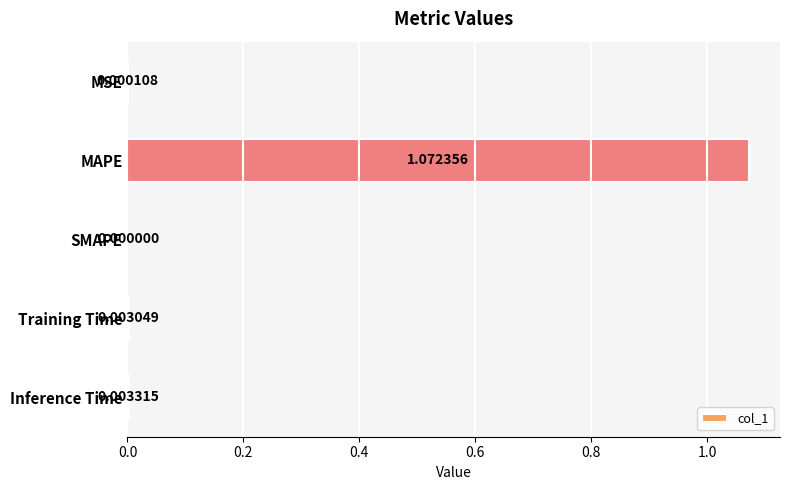

Which label corresponds to the largest value in the chart?

MAPE